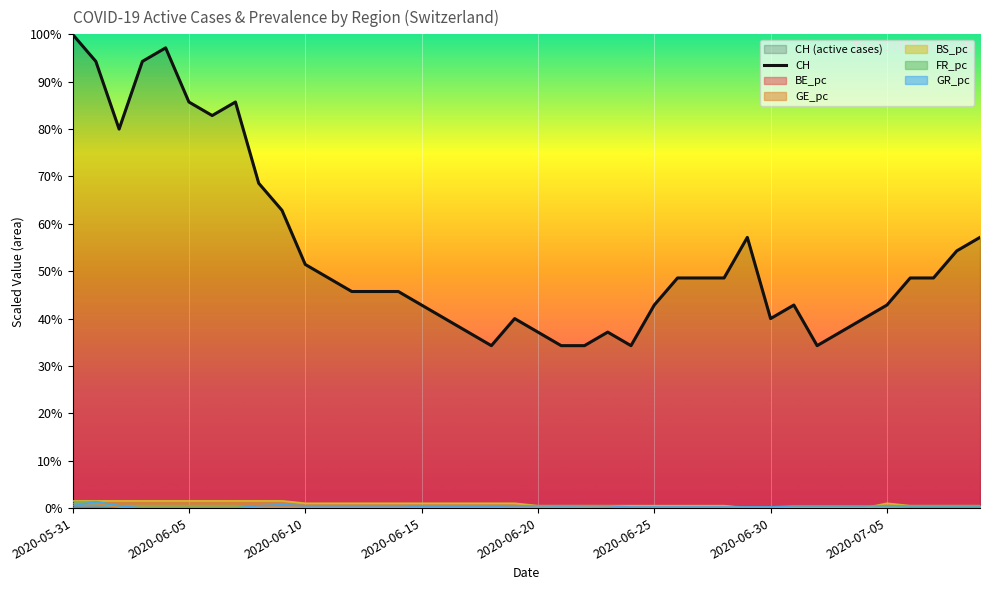

At which category does the chart reach its peak across all series?

2020-05-31